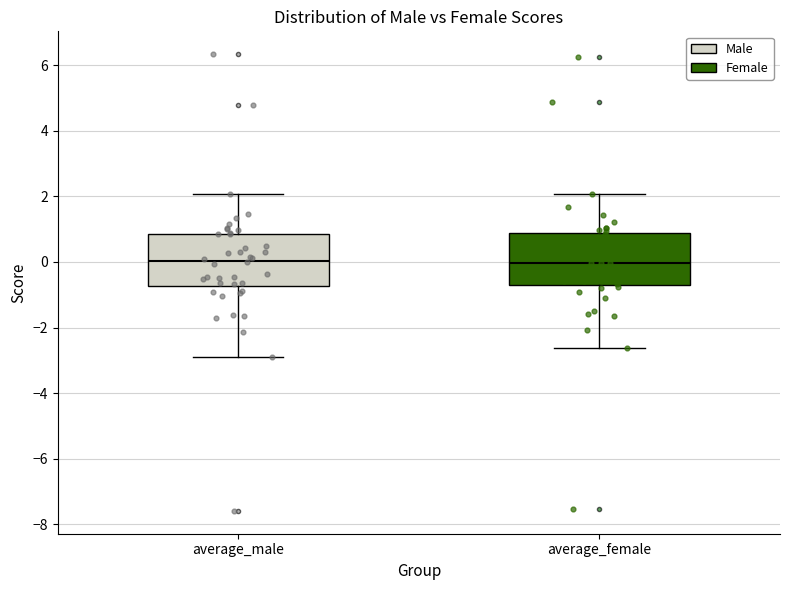

Where does the median line of the box for average_female sit on the y-axis? The values are not printed on the chart, so give them approximately, as read against the axis.

0.0